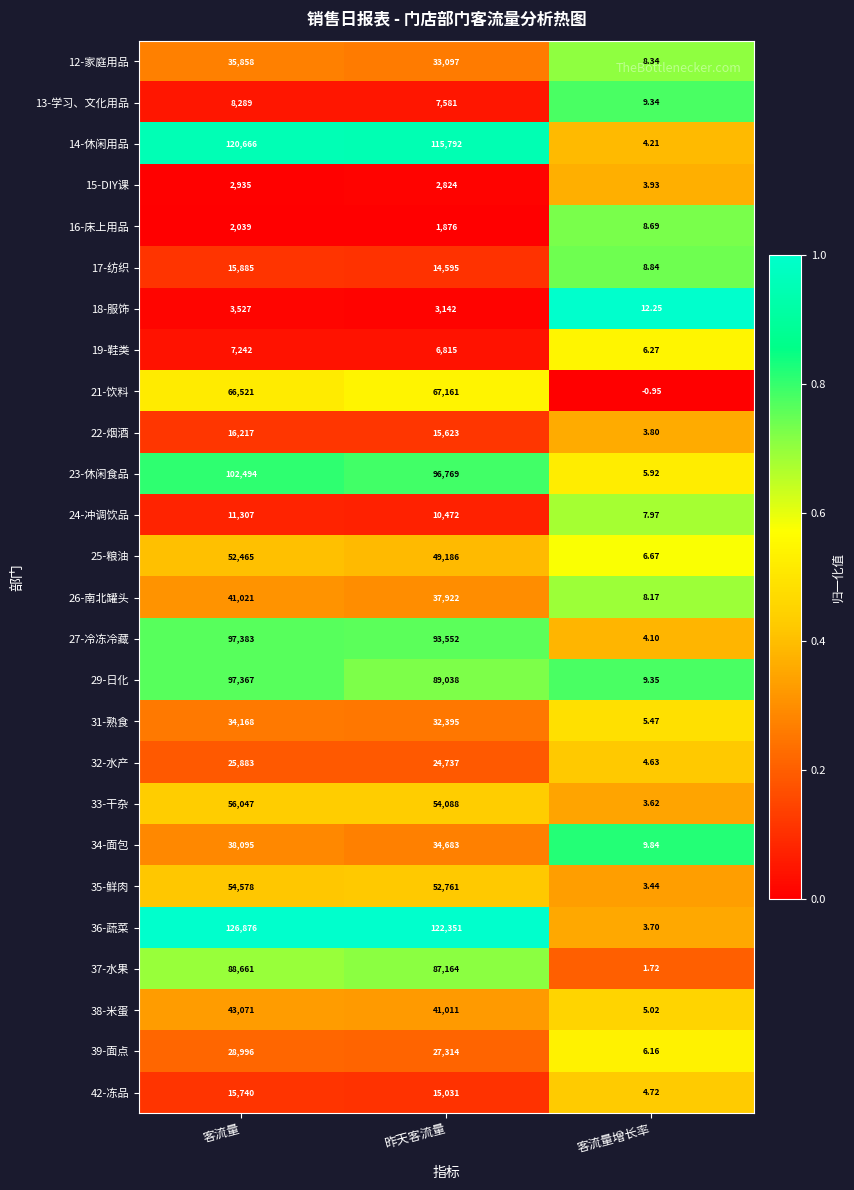

Is the value of 29-日化 at 客流量 greater than the value of 15-DIY课 at 客流量?

Yes